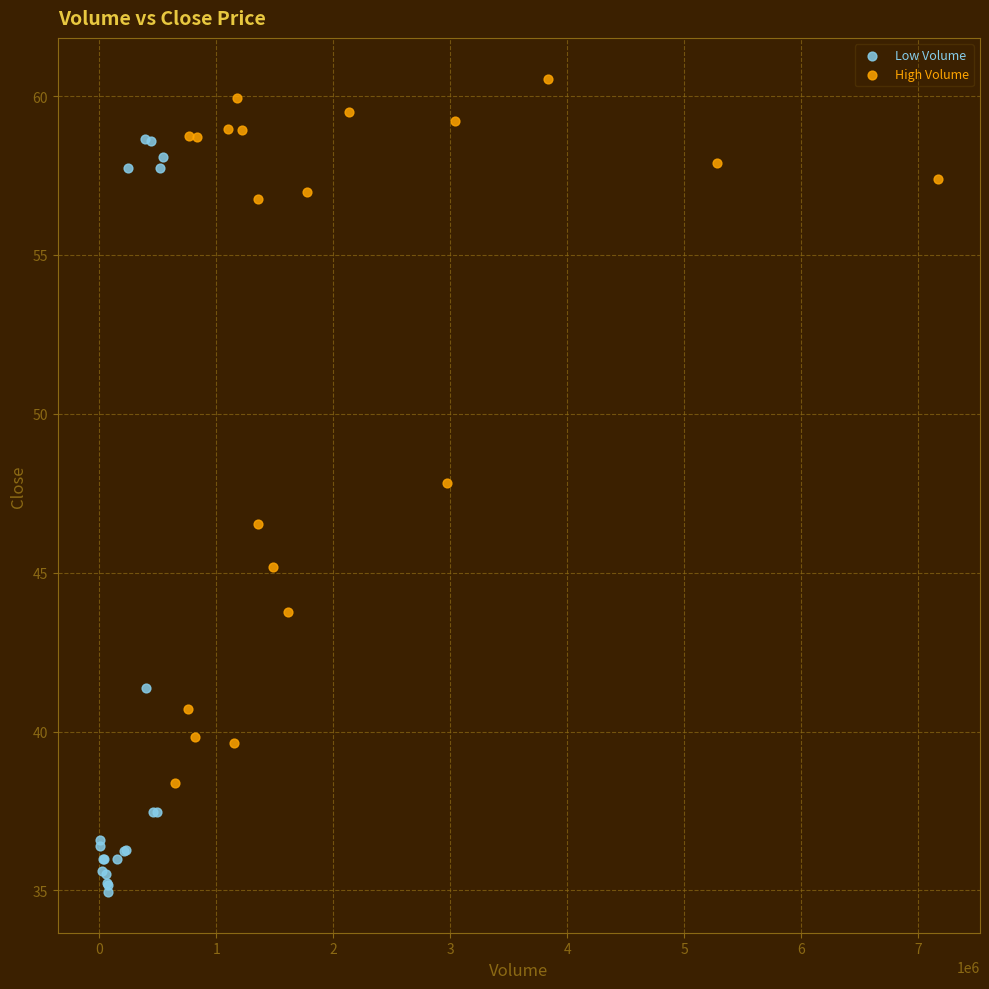

What are all the series names shown in the legend?

Low Volume, High Volume